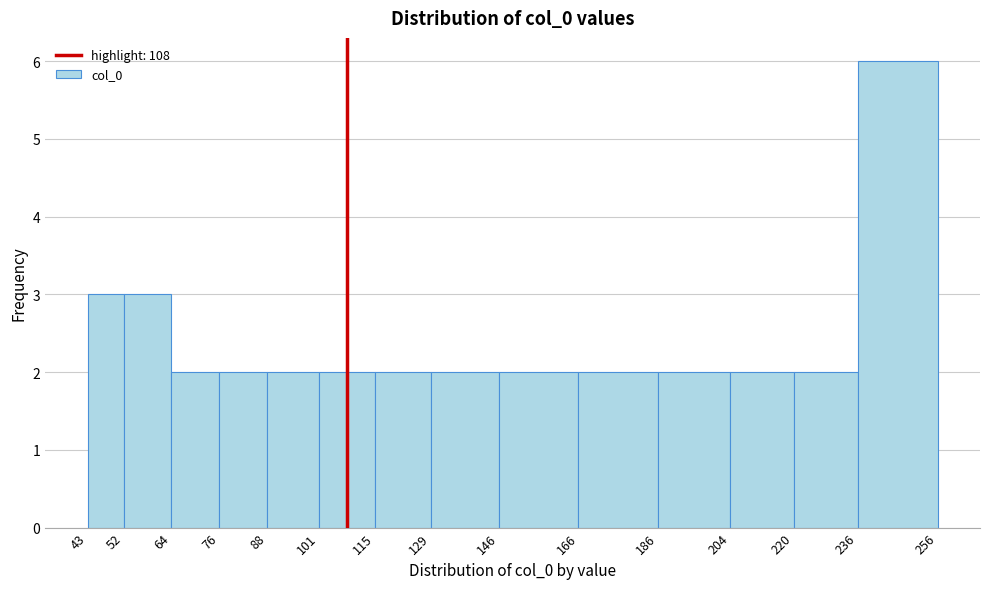

How tall is the bar that spans 166 to 186 on the x-axis? The values are not printed on the chart, so give them approximately, as read against the axis.

2